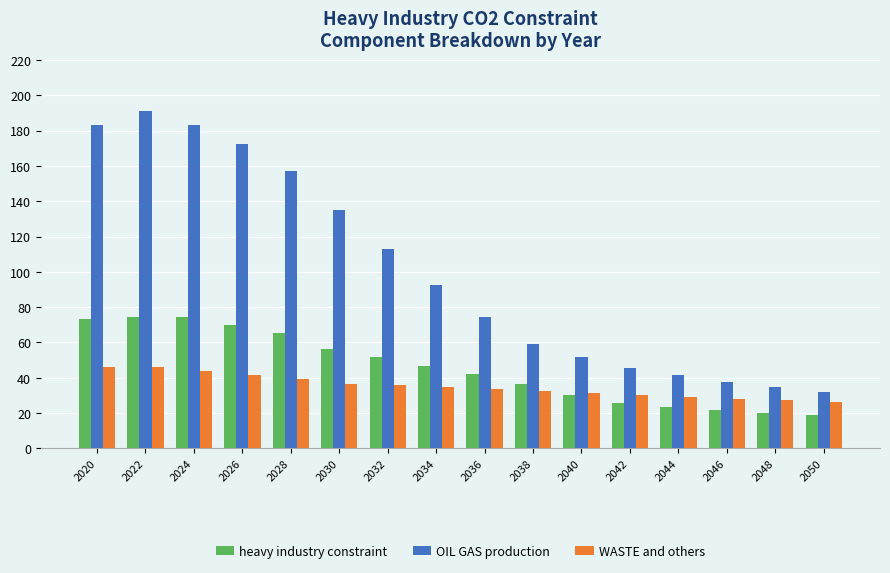

The OIL GAS production series shows 186.3 at 2032. True or false?

False